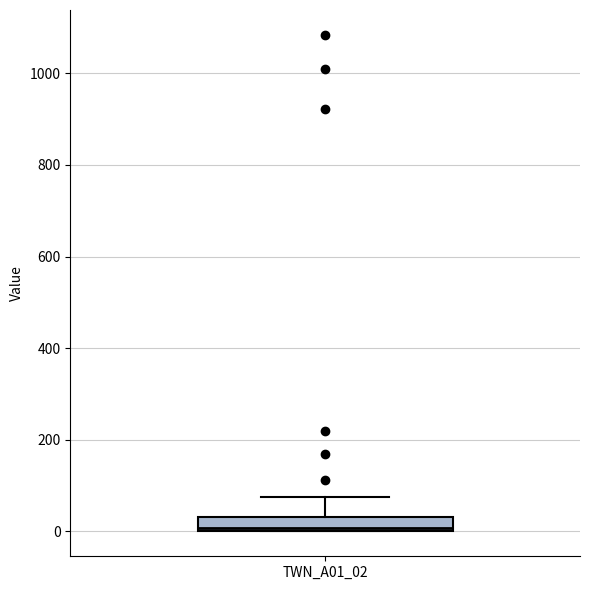

Where is the upper edge of the box for TWN_A01_02 on the y-axis? The values are not printed on the chart, so give them approximately, as read against the axis.

40